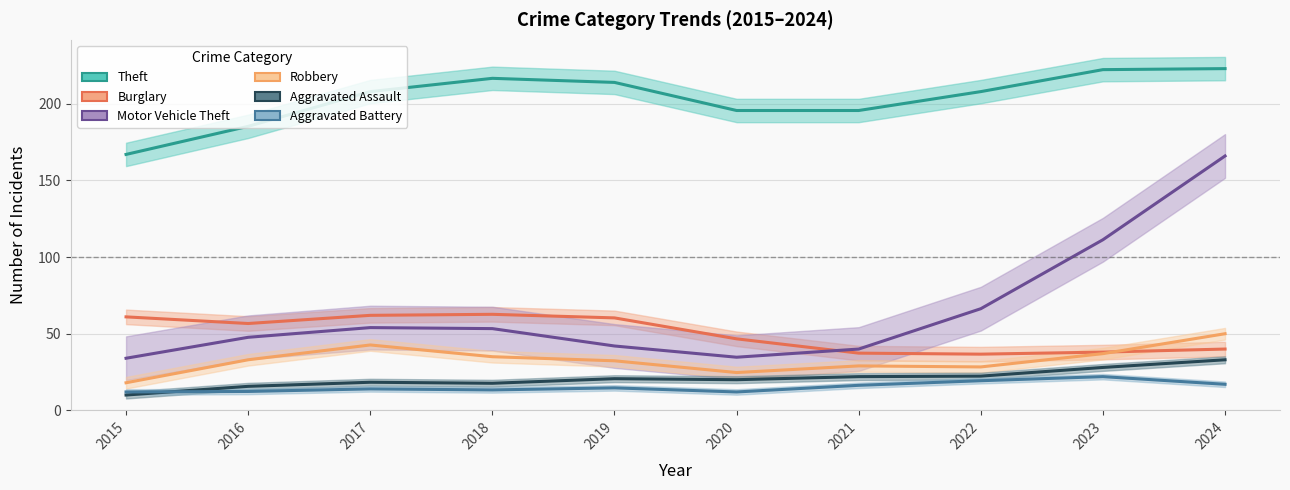

List the series in order of their peak value, lowest first.

Aggravated Battery, Aggravated Assault, Robbery, Burglary, Motor Vehicle Theft, Theft